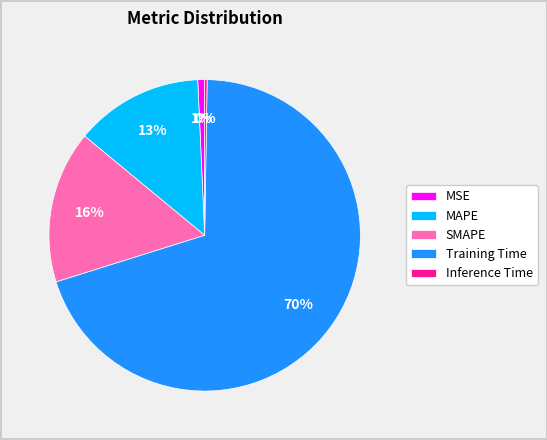

Which slice is the largest?

Training Time